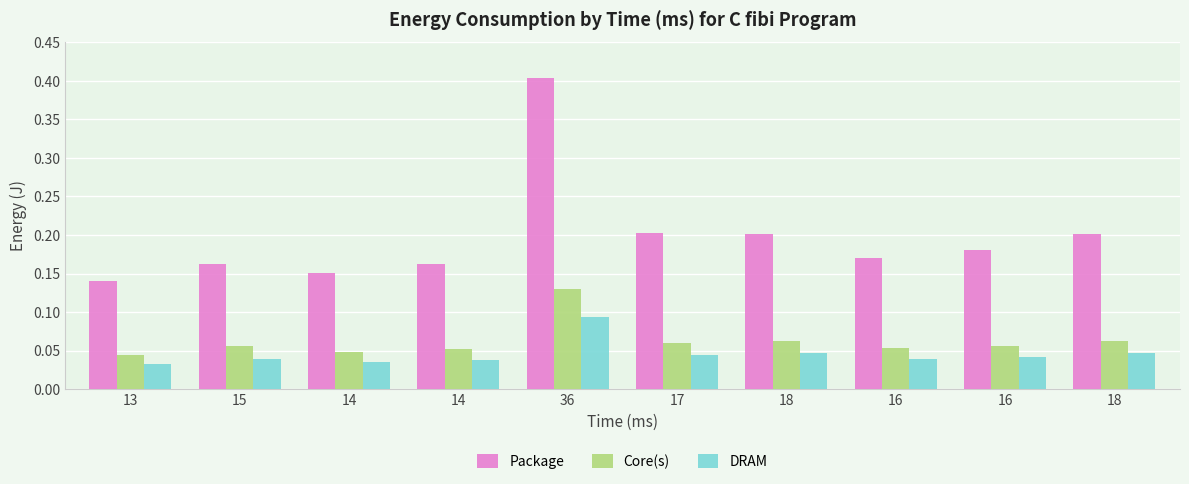

What is the sum of the Core(s) values at 17 and 18?

0.1